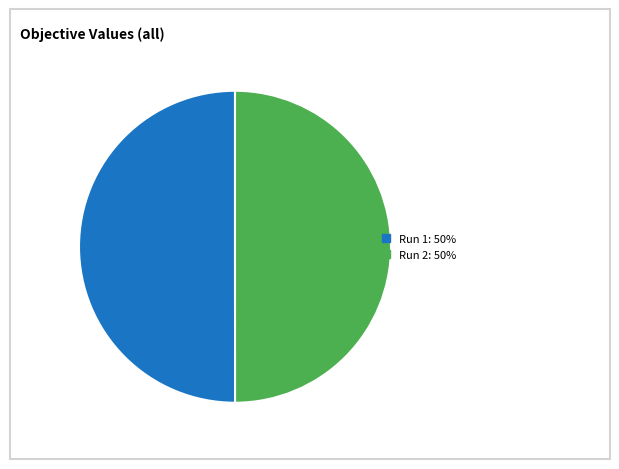

The Run 2 slice represents 50% of the pie. True or false?

True